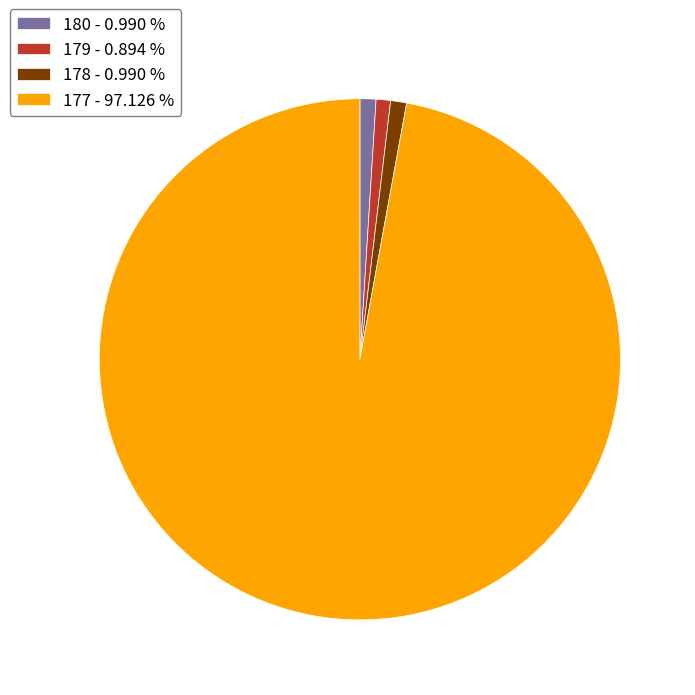

Do 178 - 0.990 % and 180 - 0.990 % together represent more than half of the pie?

No